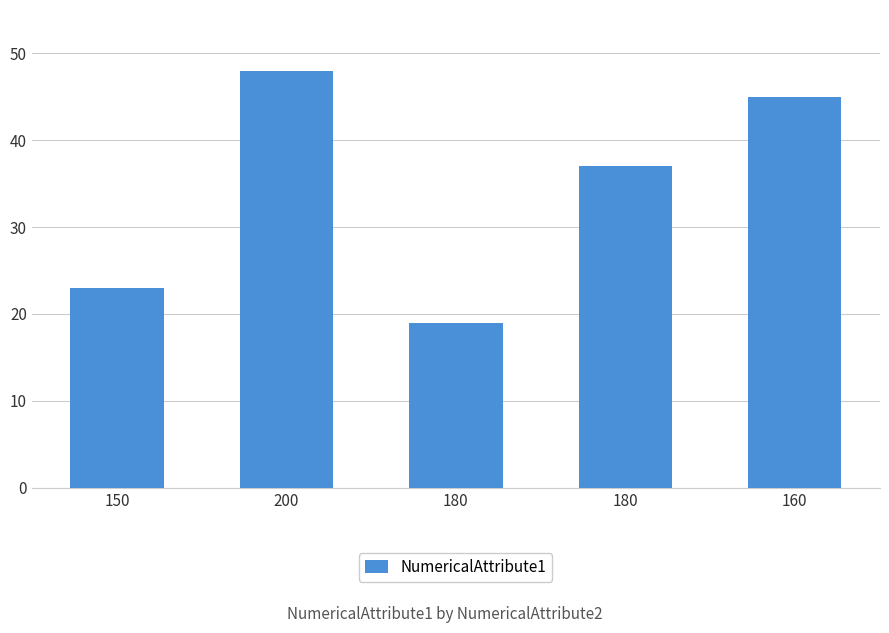

Where does the data first go above 37?

200